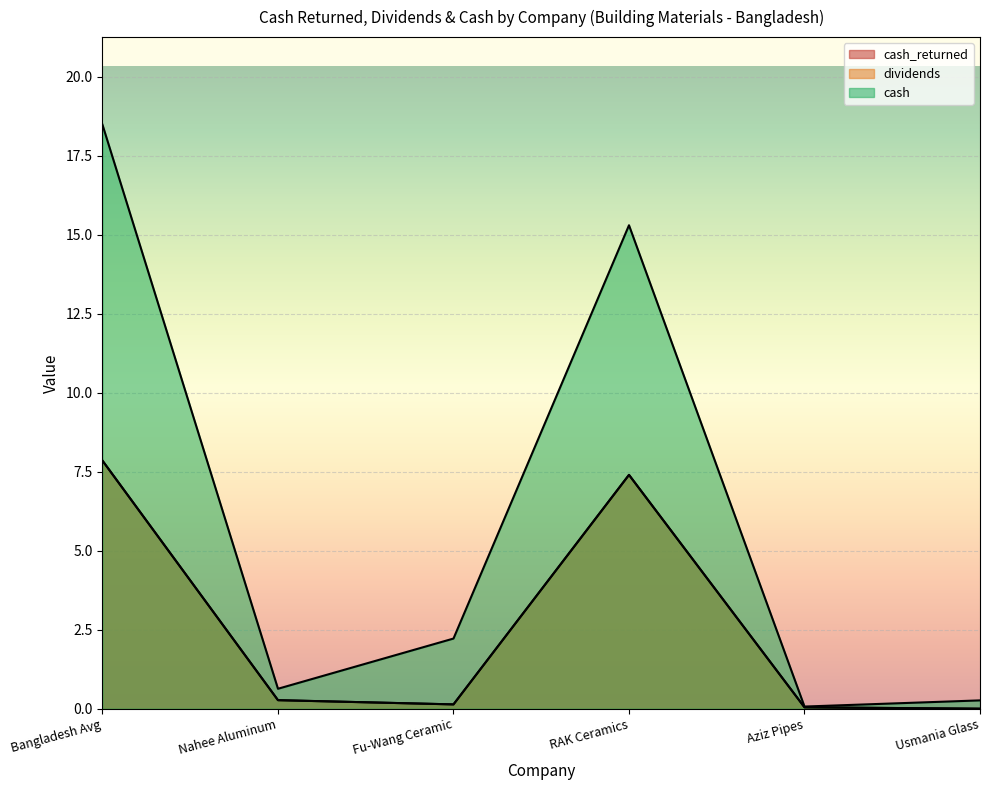

At how many categories does at least one series exceed 18?

1